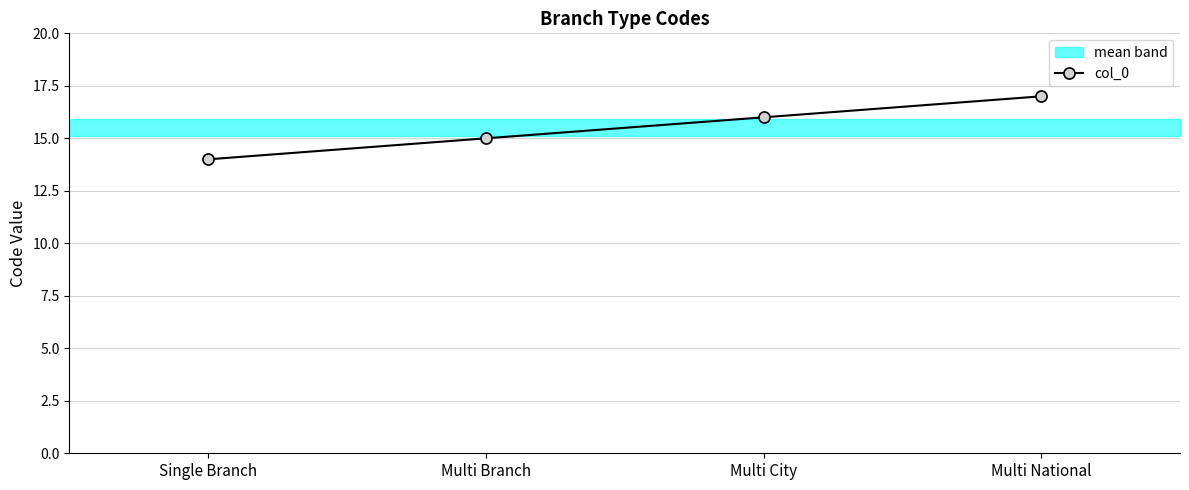

What is the label of the 4th point from the left?

Multi National